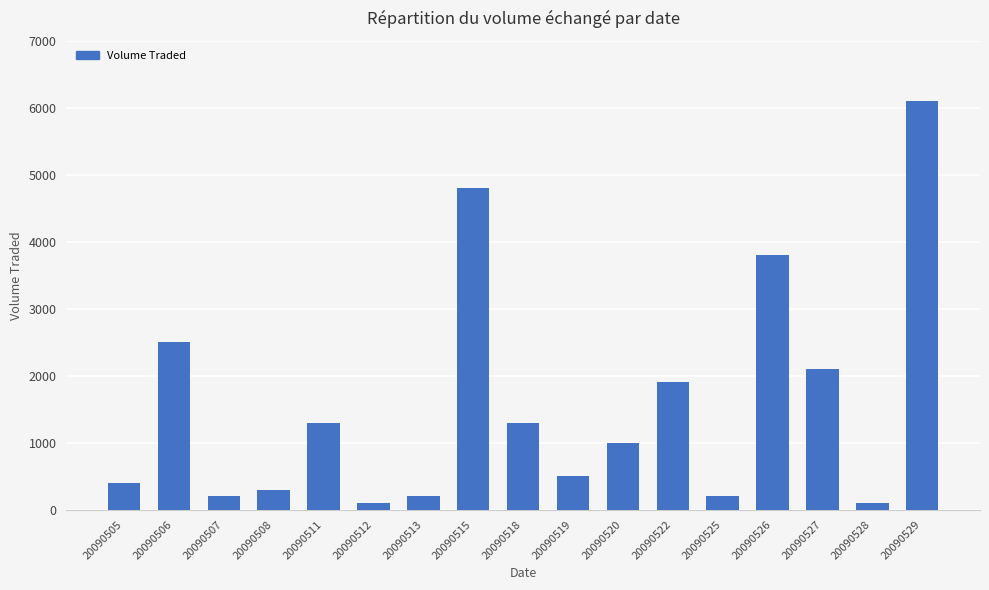

Is it true that the value at 20090520 is 1000?

True